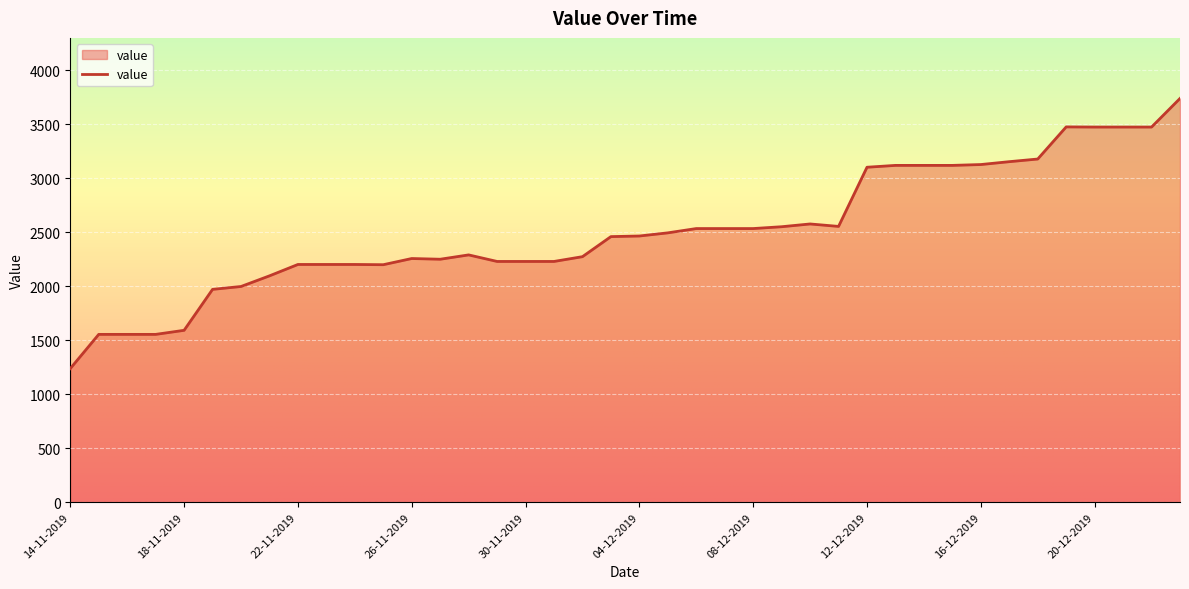

What is the minimum value shown in the chart?

1237.2